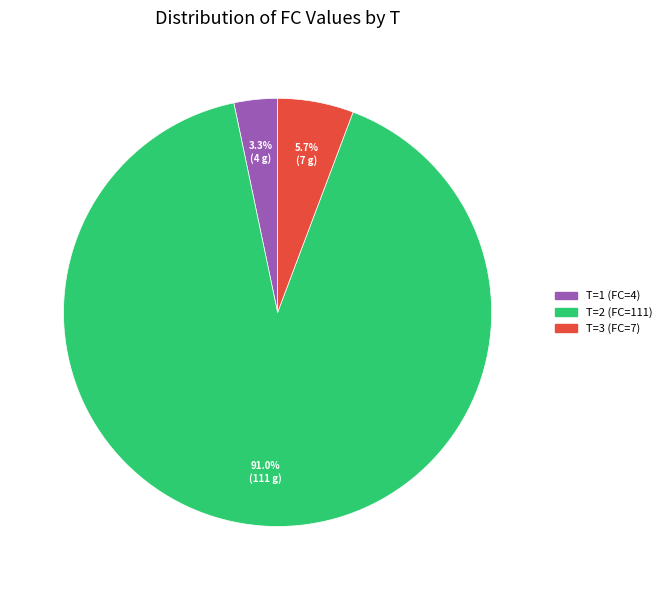

Is there any slice that represents more than half of the pie?

Yes